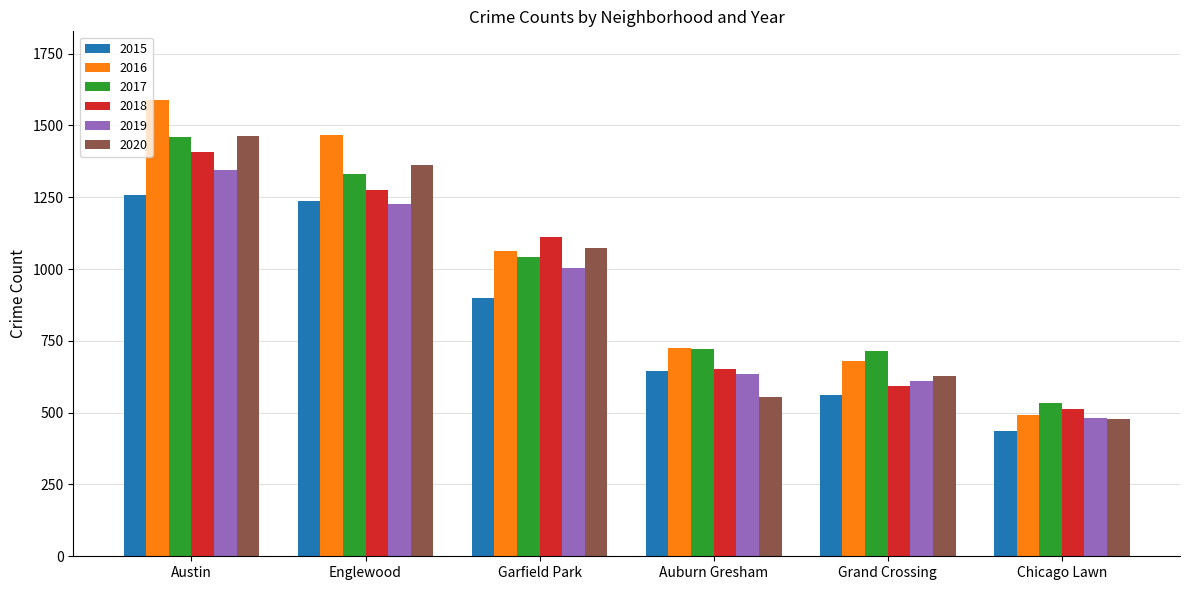

What are all the series names shown in the legend?

2015, 2016, 2017, 2018, 2019, 2020